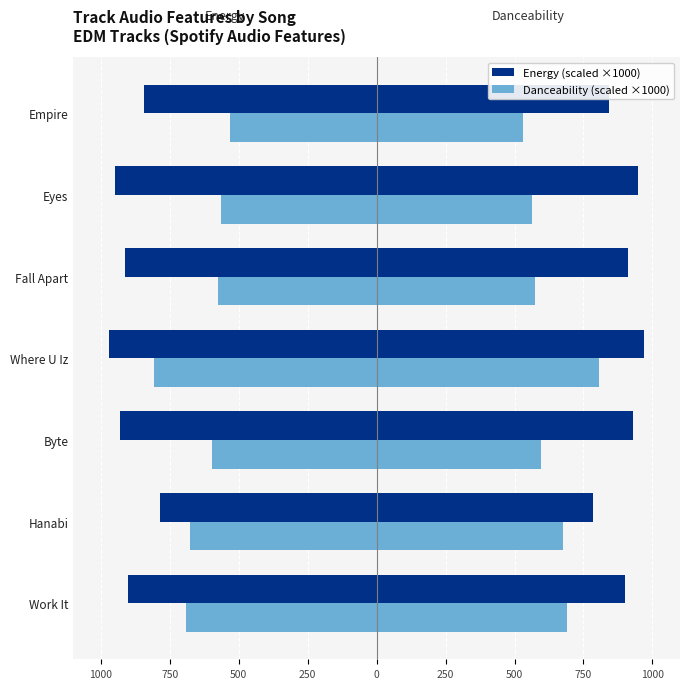

Which series changed the most between Hanabi and Fall Apart?

Energy